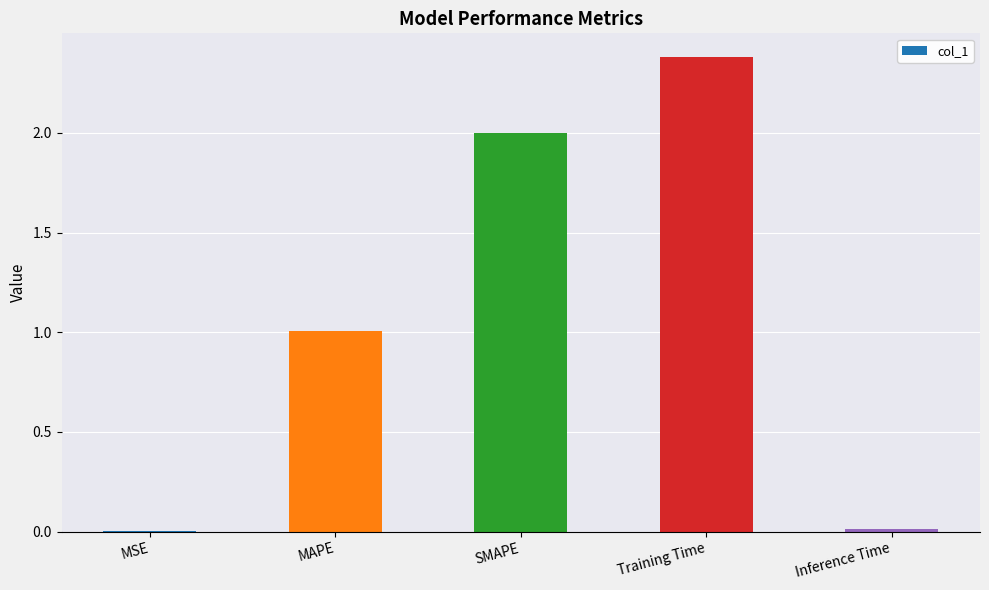

What is the approximate value at SMAPE?

2.0